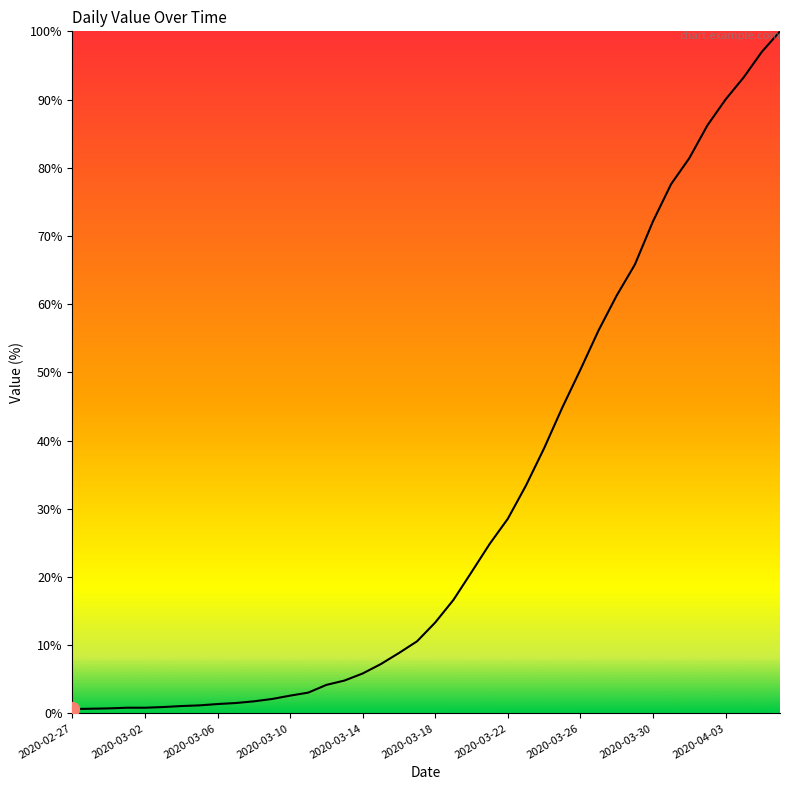

What is the difference between the maximum and minimum values?

99.4